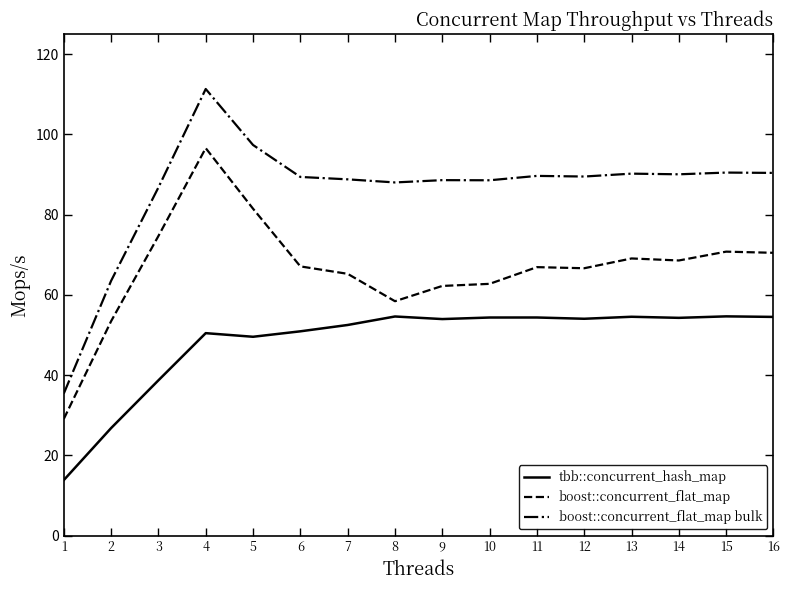

List the series in order of their peak value, lowest first.

tbb::concurrent_hash_map, boost::concurrent_flat_map, boost::concurrent_flat_map bulk